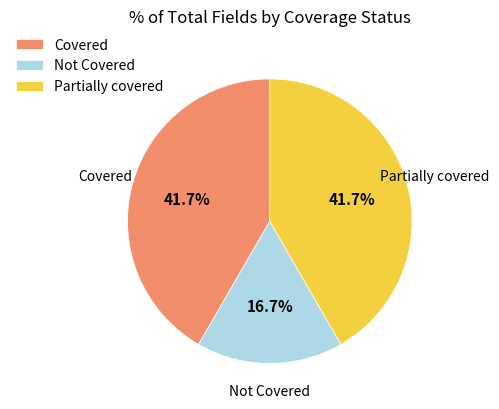

Does any single category account for the majority?

No